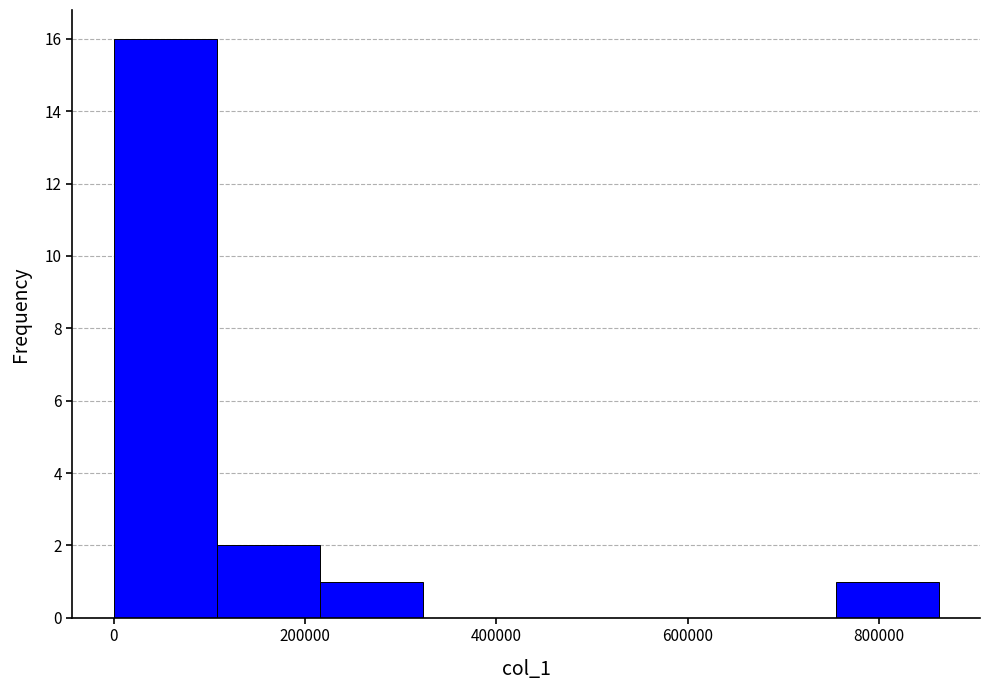

Over which range of the x-axis is the bar tallest?

0 to 100000